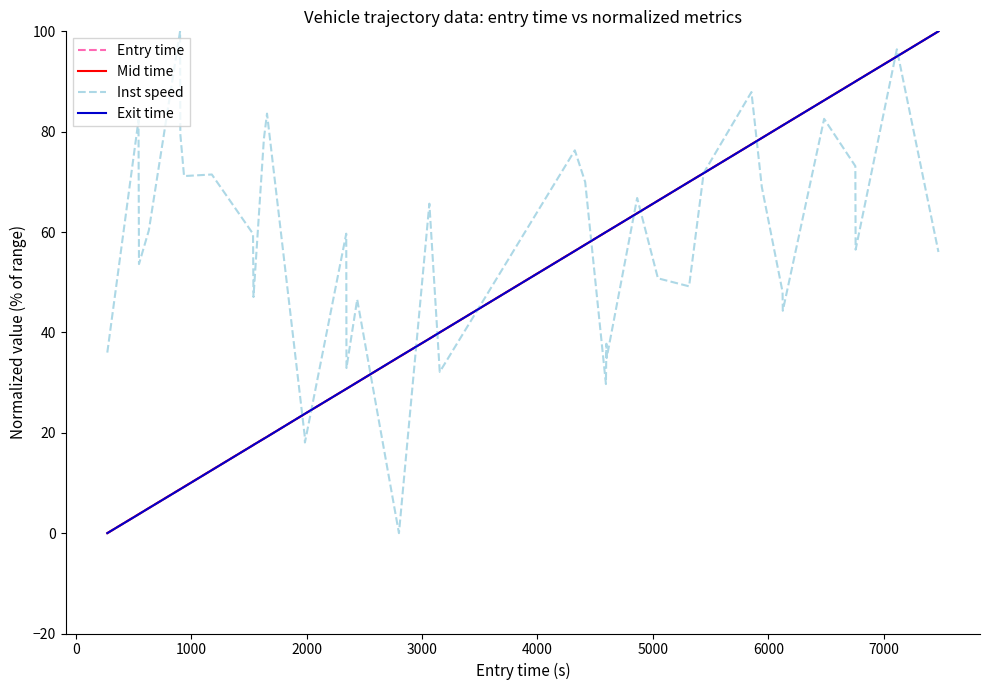

What is the maximum value shown in the chart?

100.0